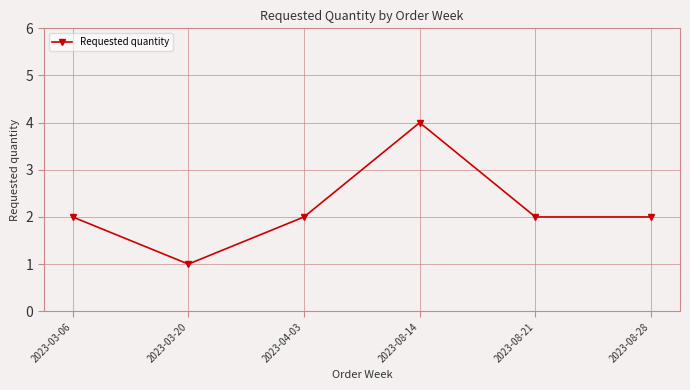

How many data points does each series have?

6